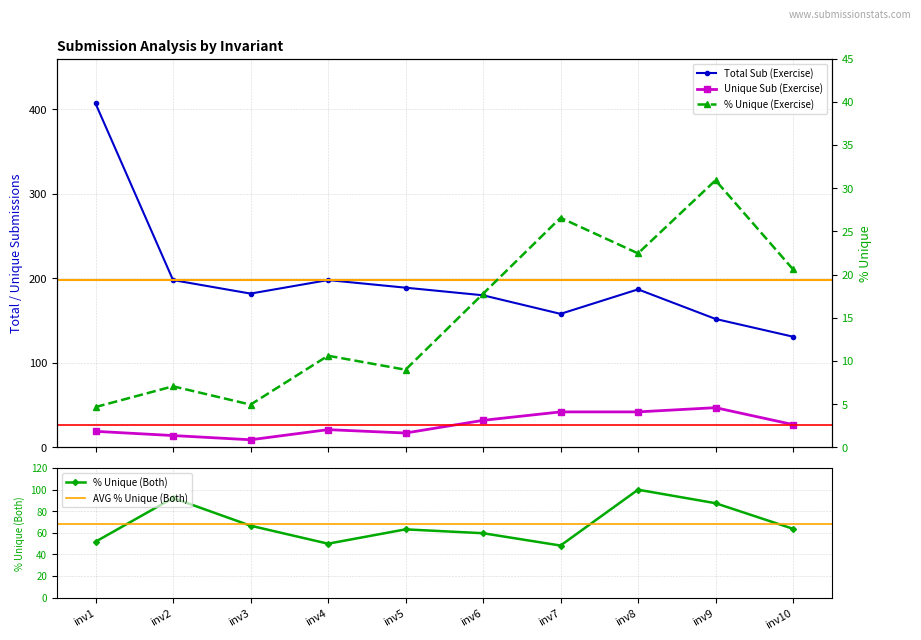

How many interior local peaks does the Total Sub (Exercise) series have?

2